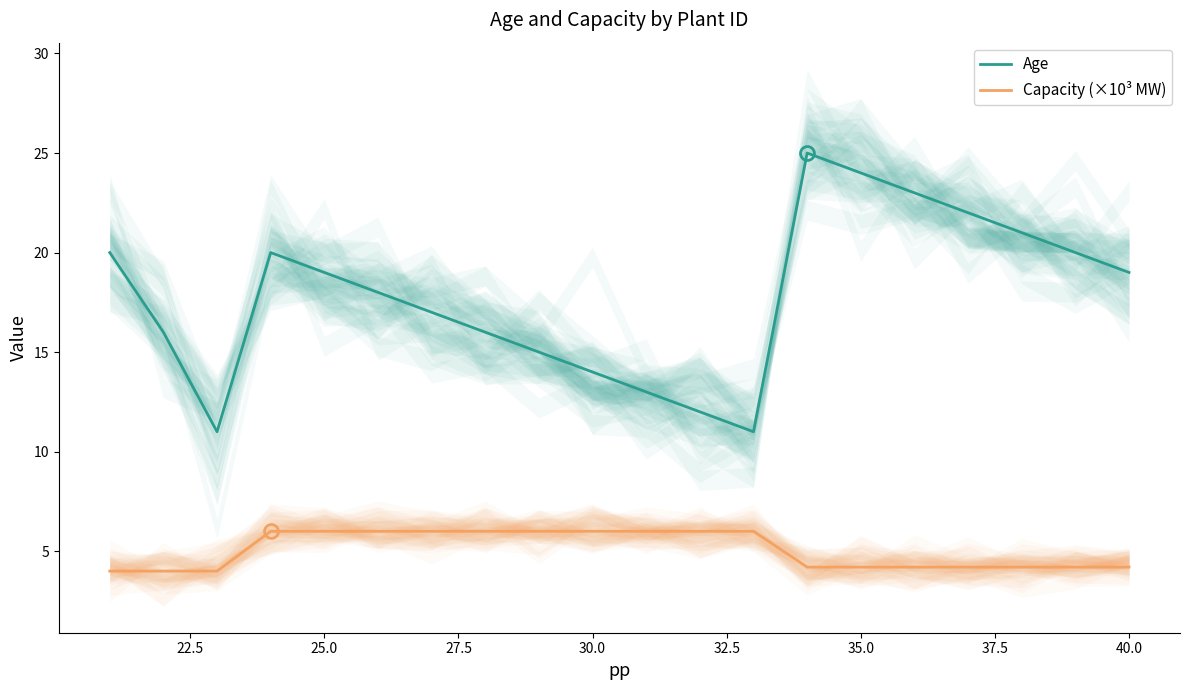

How many data points does each series have?

20